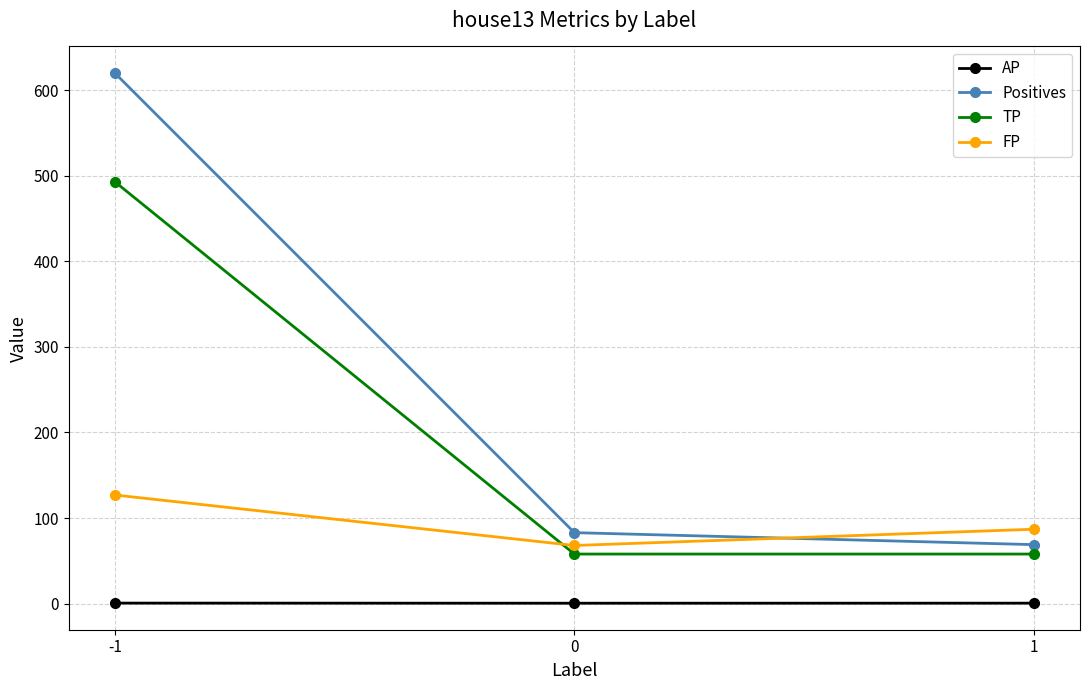

What are all the series names shown in the legend?

AP, Positives, TP, FP